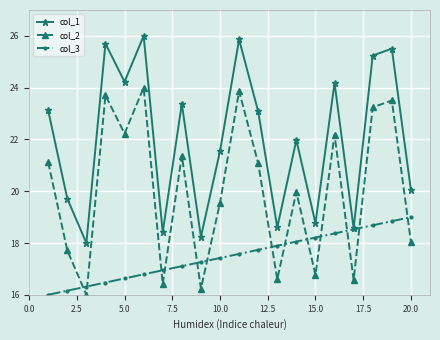

What is the smallest value displayed?

16.0